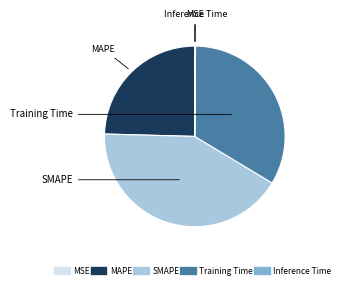

Does SMAPE represent more than half of the total?

No